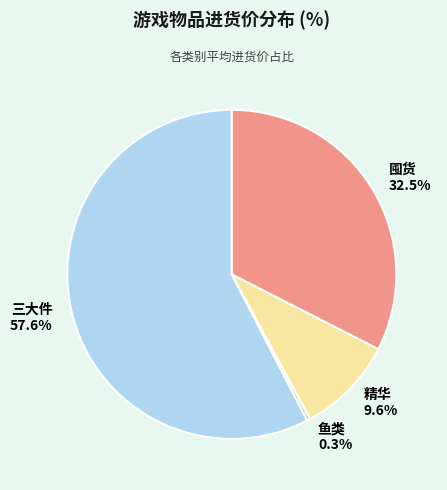

Combined, do 囤货 and 三大件 account for over 50%?

Yes